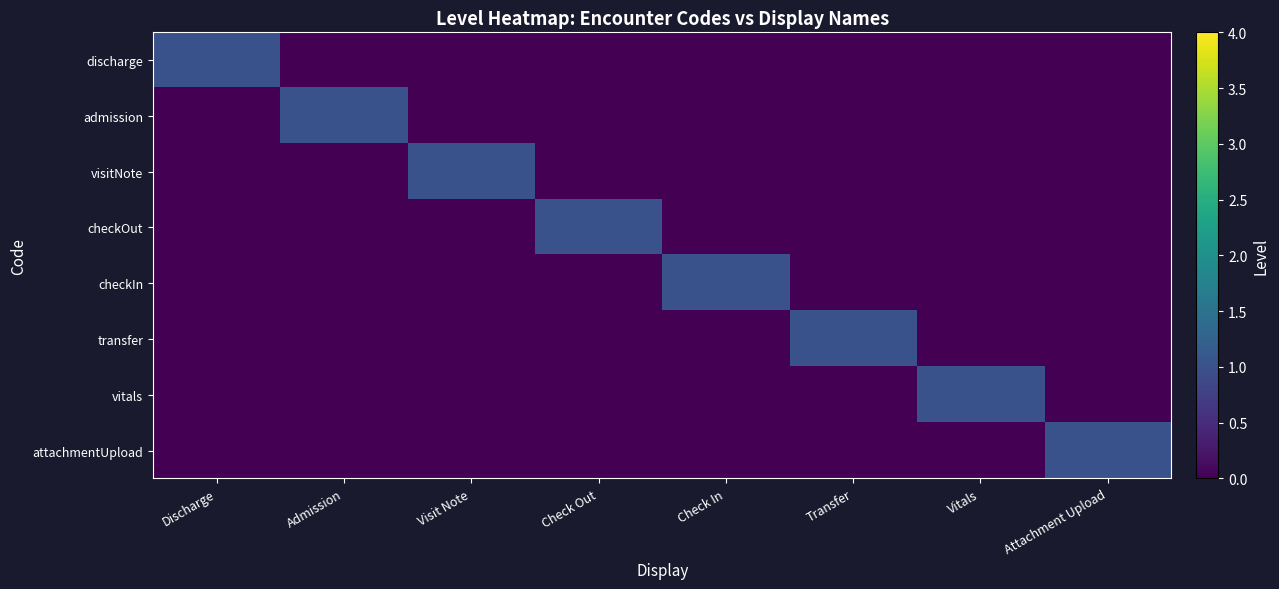

Reading right to left, extract all data points from this chart.

discharge: Attachment Upload=0	Vitals=0	Transfer=0	Check In=0	Check Out=0	Visit Note=0	Admission=0	Discharge=1
admission: Attachment Upload=0	Vitals=0	Transfer=0	Check In=0	Check Out=0	Visit Note=0	Admission=1	Discharge=0
visitNote: Attachment Upload=0	Vitals=0	Transfer=0	Check In=0	Check Out=0	Visit Note=1	Admission=0	Discharge=0
checkOut: Attachment Upload=0	Vitals=0	Transfer=0	Check In=0	Check Out=1	Visit Note=0	Admission=0	Discharge=0
checkIn: Attachment Upload=0	Vitals=0	Transfer=0	Check In=1	Check Out=0	Visit Note=0	Admission=0	Discharge=0
transfer: Attachment Upload=0	Vitals=0	Transfer=1	Check In=0	Check Out=0	Visit Note=0	Admission=0	Discharge=0
vitals: Attachment Upload=0	Vitals=1	Transfer=0	Check In=0	Check Out=0	Visit Note=0	Admission=0	Discharge=0
attachmentUpload: Attachment Upload=1	Vitals=0	Transfer=0	Check In=0	Check Out=0	Visit Note=0	Admission=0	Discharge=0